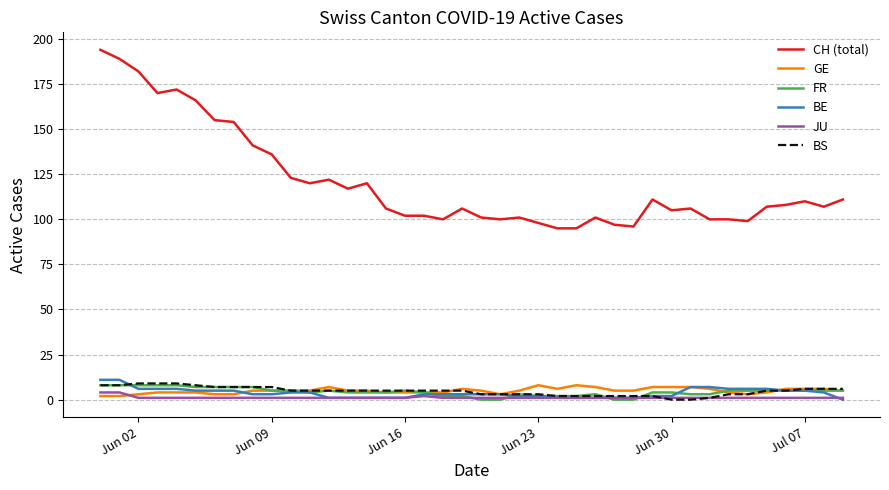

Which series has the largest total across all categories?

CH (total)